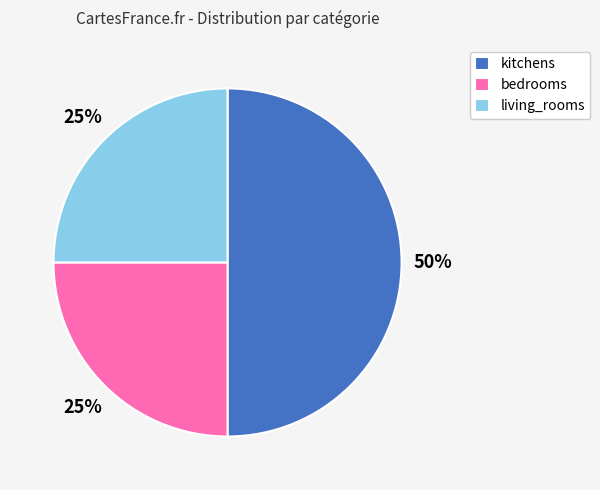

Count the number of slices in the pie.

3